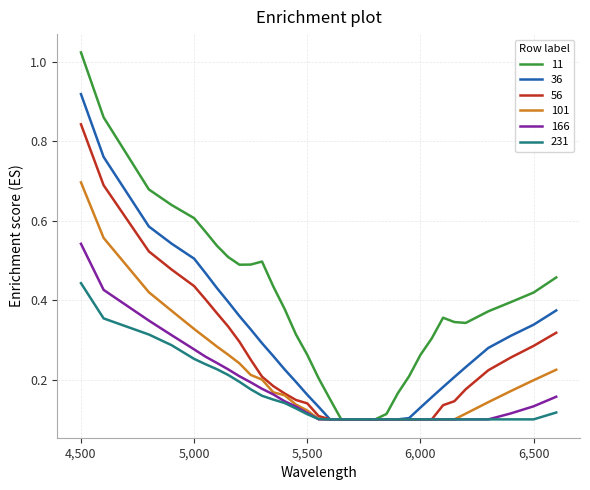

Which series has the largest range (max minus min)?

11